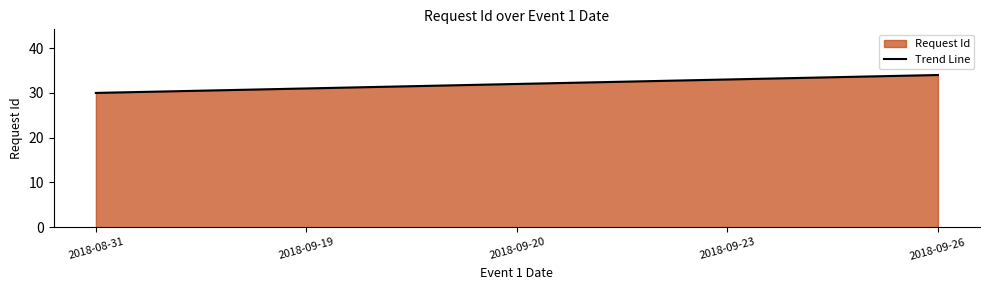

Approximately how many times larger is the value at 2018-09-20 compared to 2018-09-19?

1.0